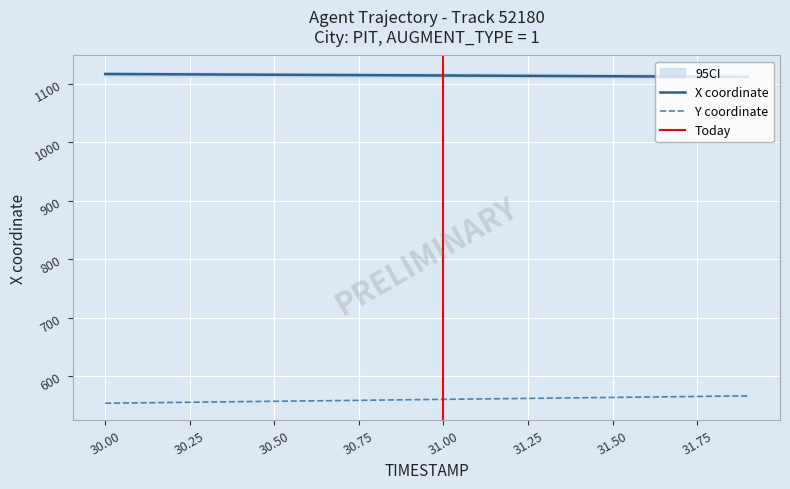

Which category has the highest value across all series?

30.0